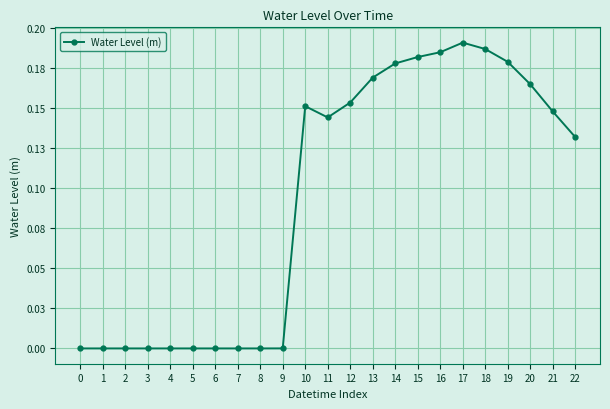

Does the chart have visible grid lines?

Yes